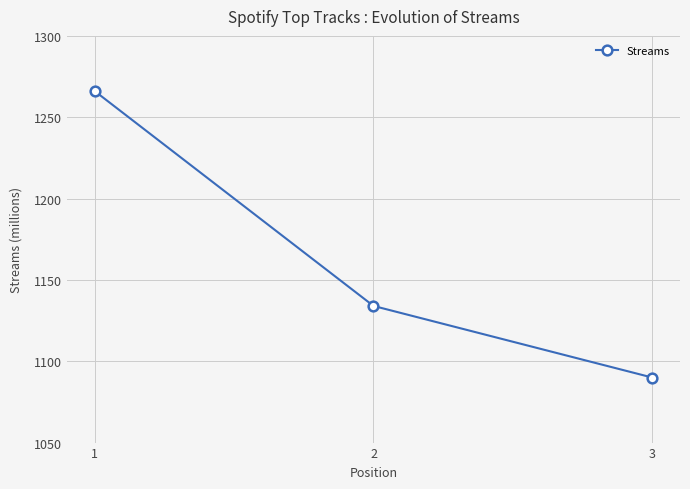

List the labels in order of value, largest first.

1, 2, 3